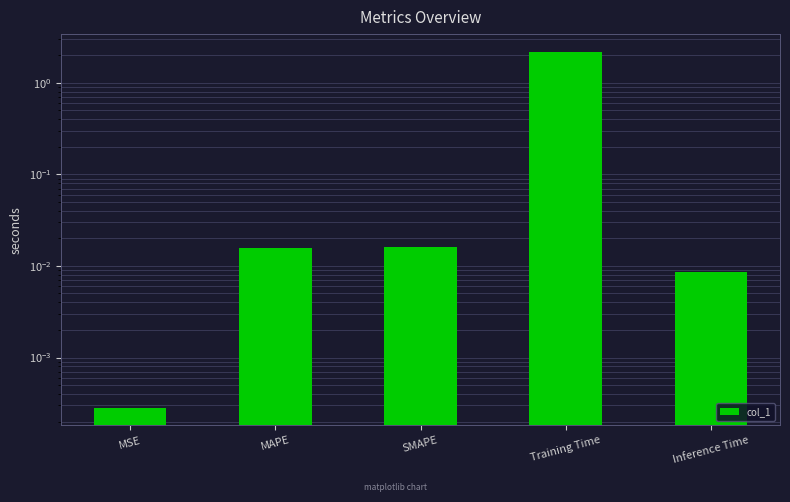

At which category does the chart reach its peak across all series?

Training Time